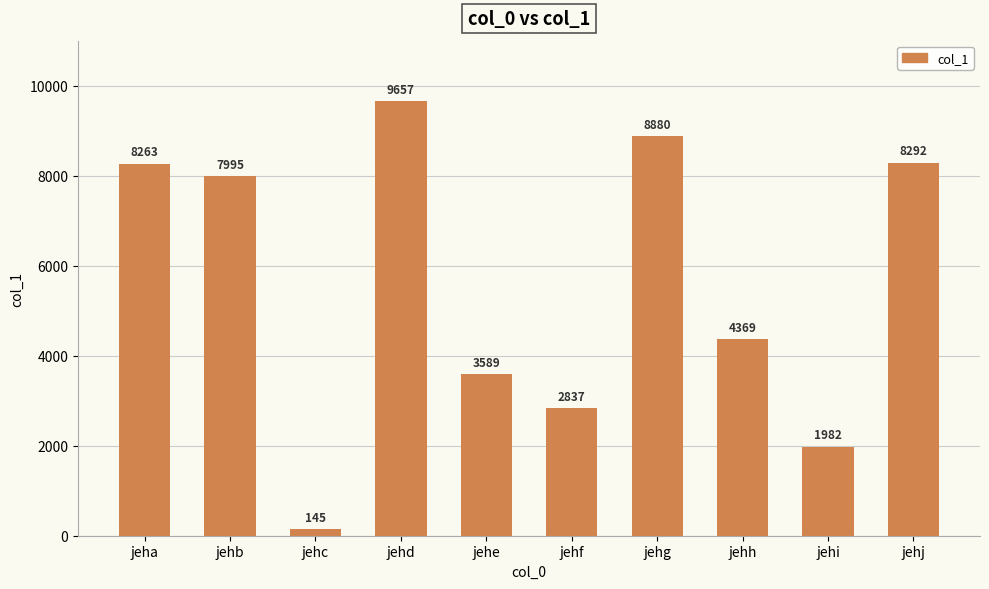

What is the value of the 1st bar from the left?

8263